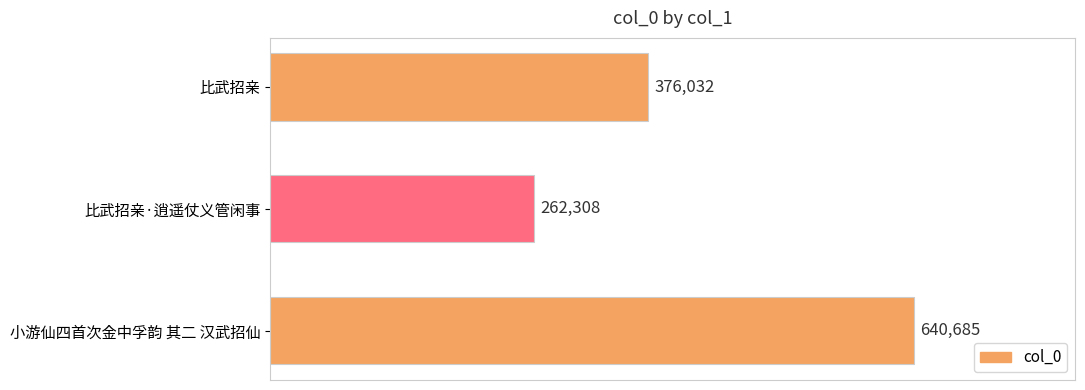

Are the bars grouped side by side (vs. stacked)?

No